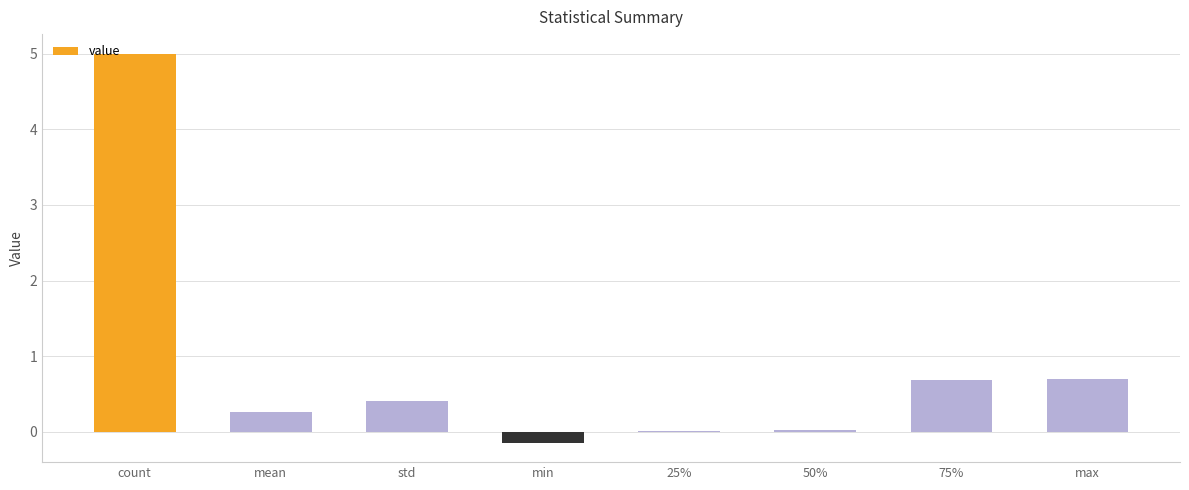

What is the maximum value shown in the chart?

5.0